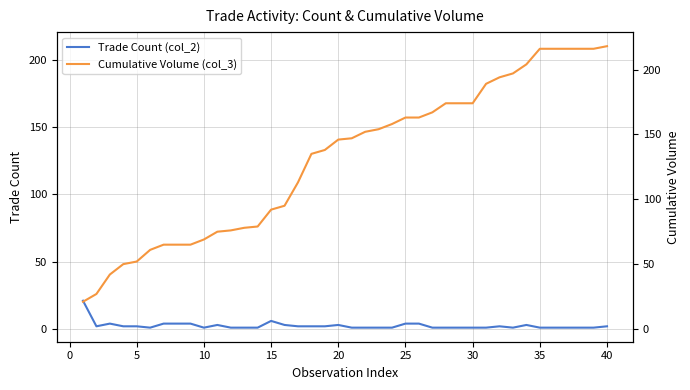

At how many categories does at least one series exceed 137?

21